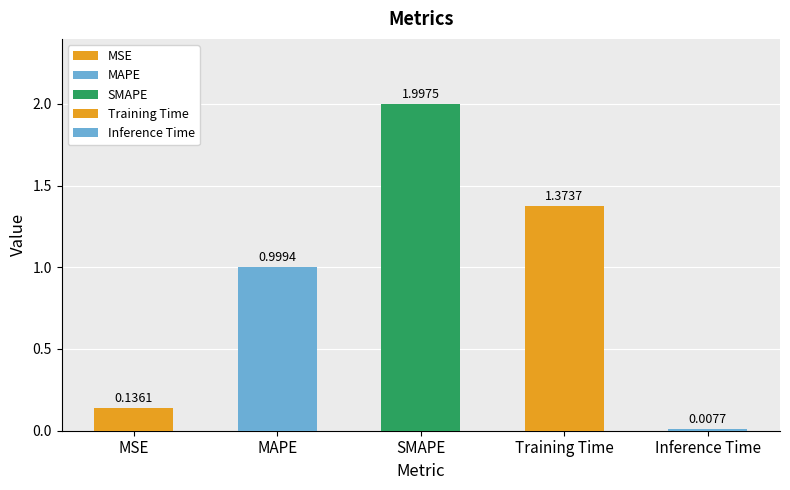

What is the greatest value displayed?

2.0